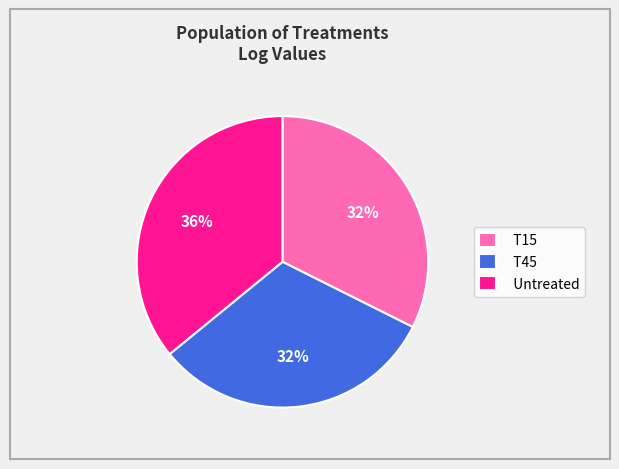

Which category has the biggest portion of the pie?

Untreated